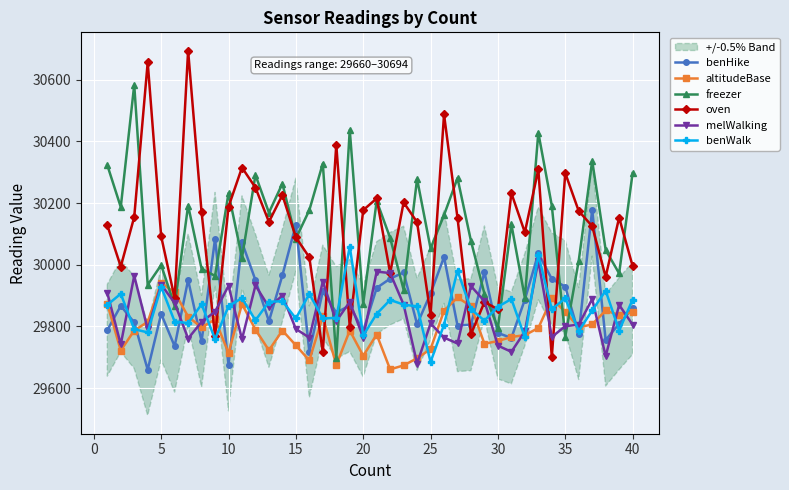

True or false: benHike has more than 1 points higher than both neighbors.

True